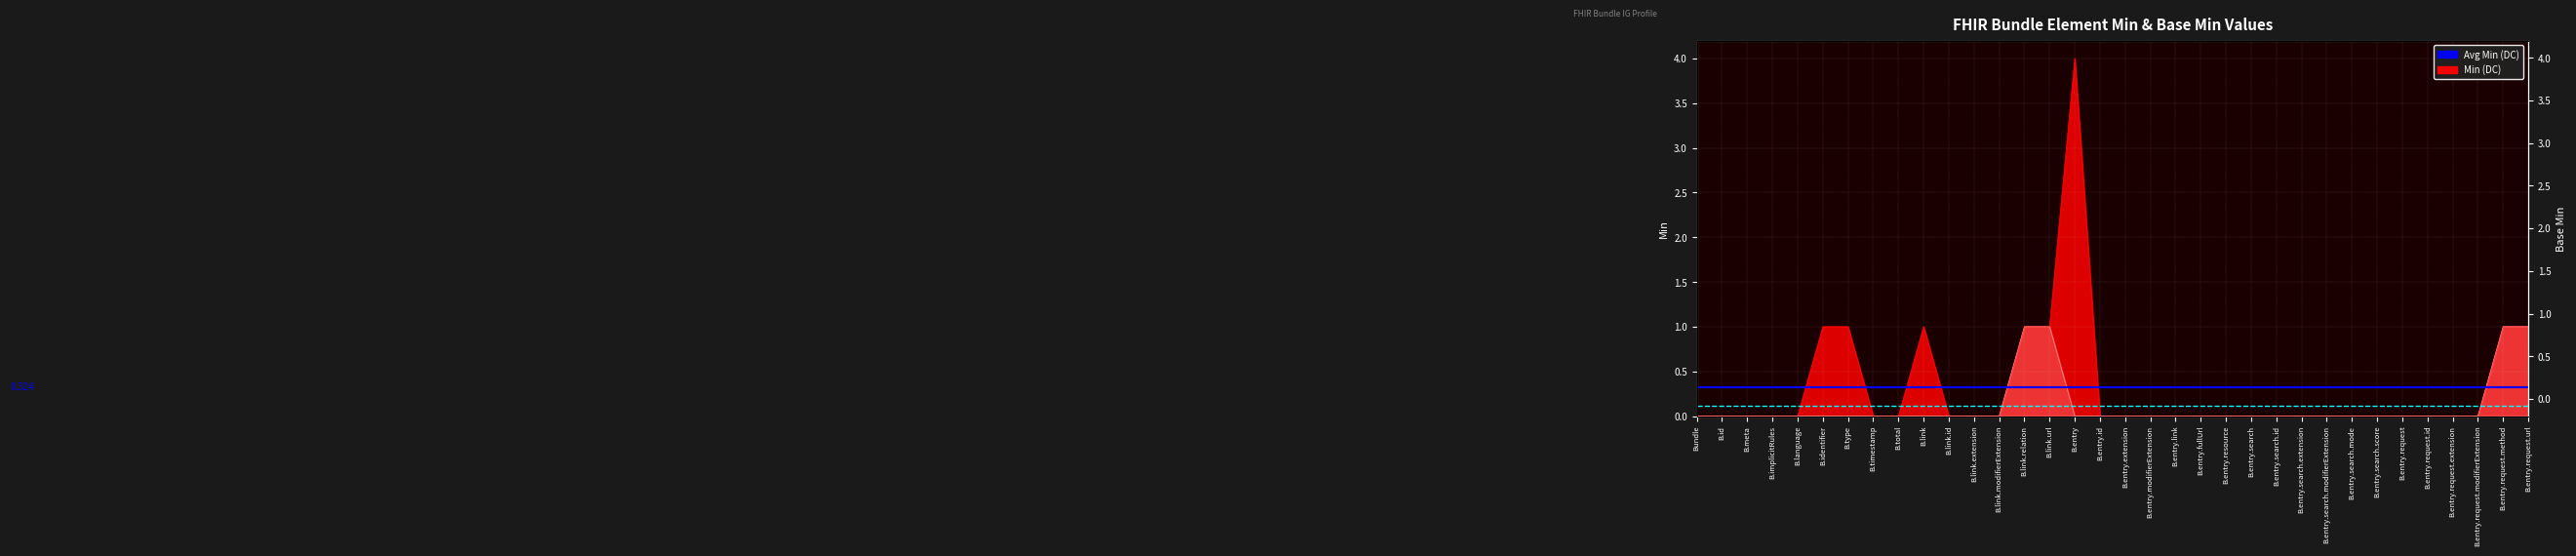

What is the total value across all series at Bundle?

0.4